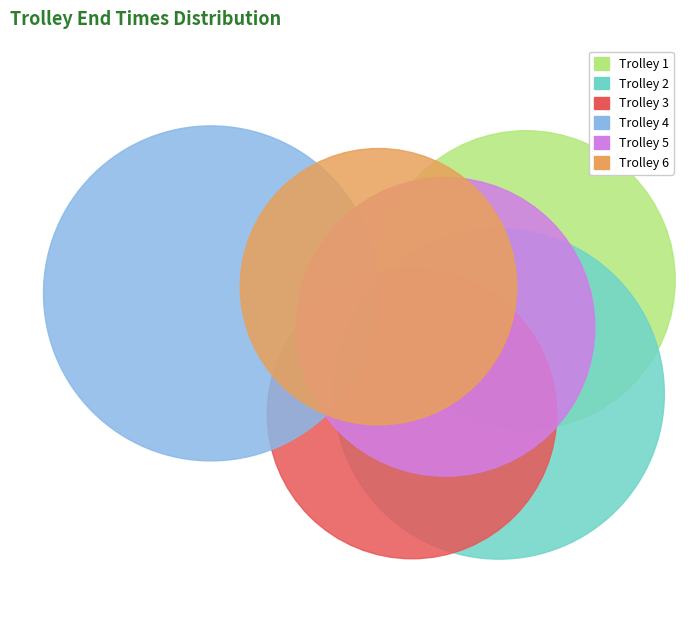

The 3 slice represents 24% of the pie. True or false?

False